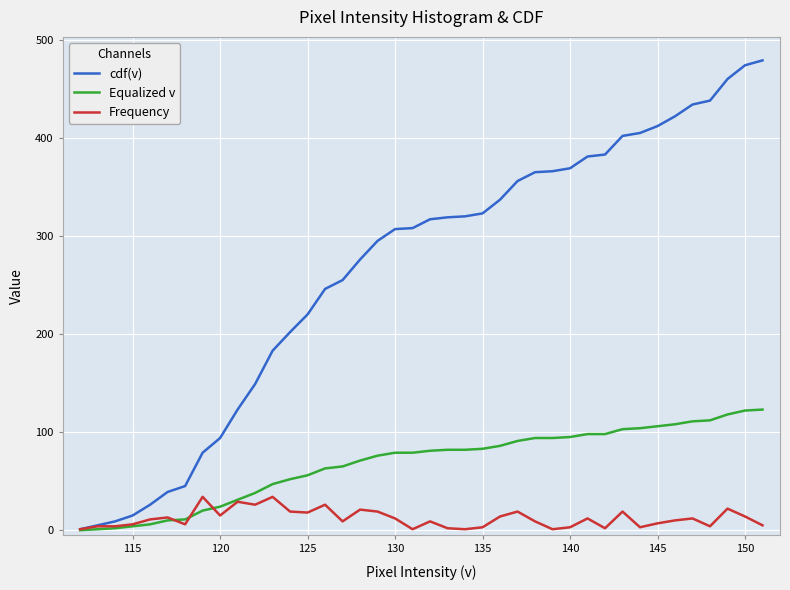

What is the maximum value for Equalized v?

123